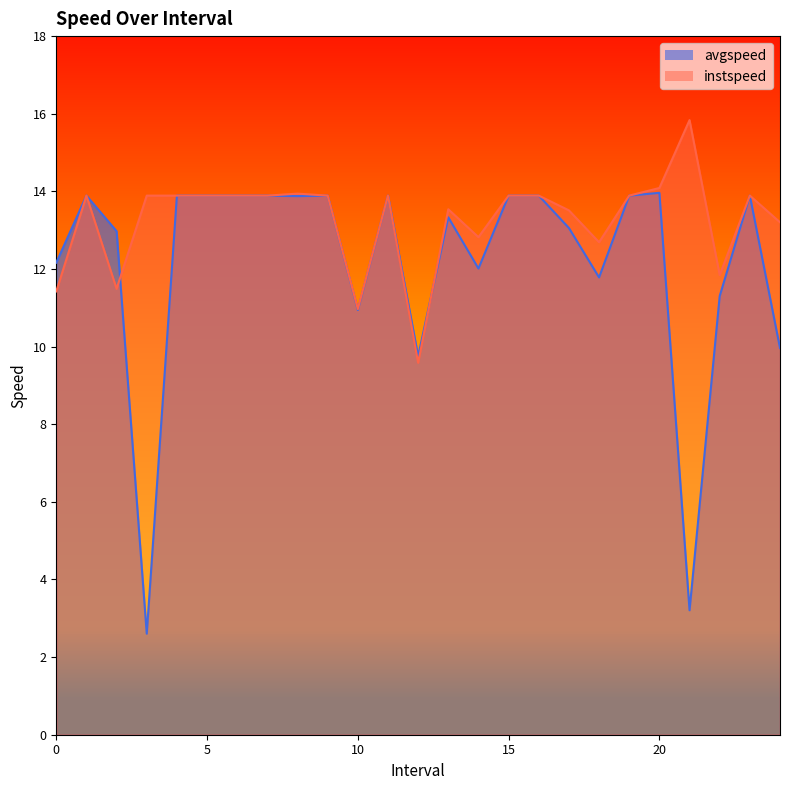

List the series in order of their peak value, lowest first.

avgspeed, instspeed